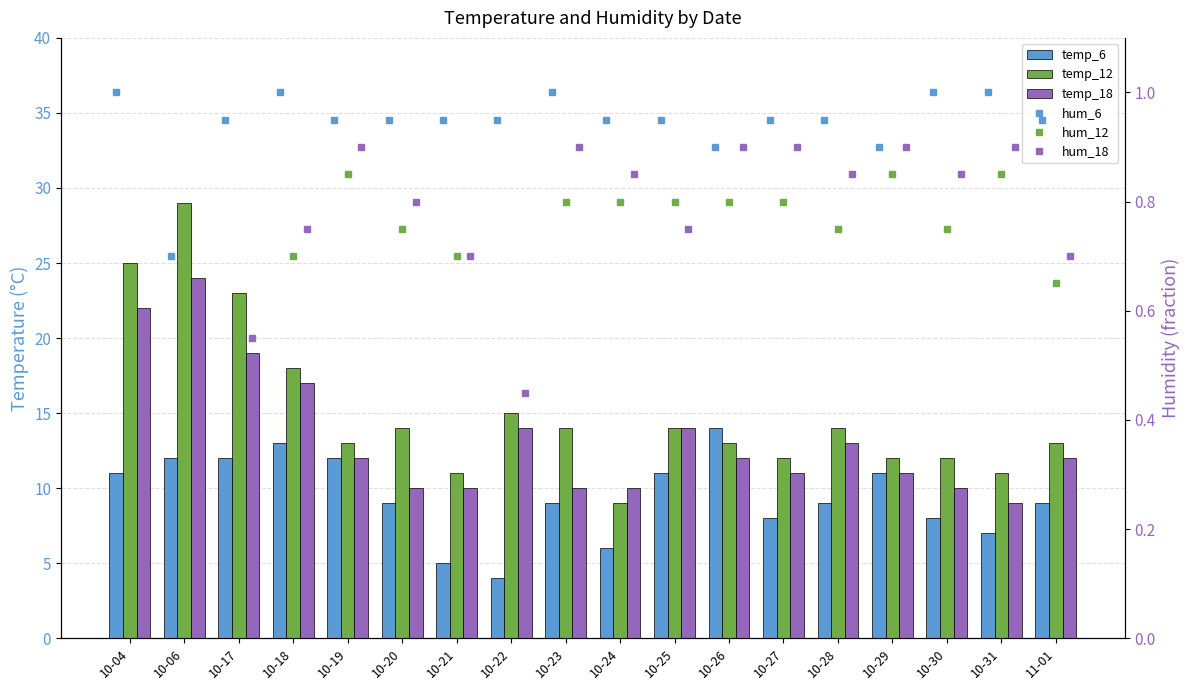

What is the sum of all hum_6 values?

17.0